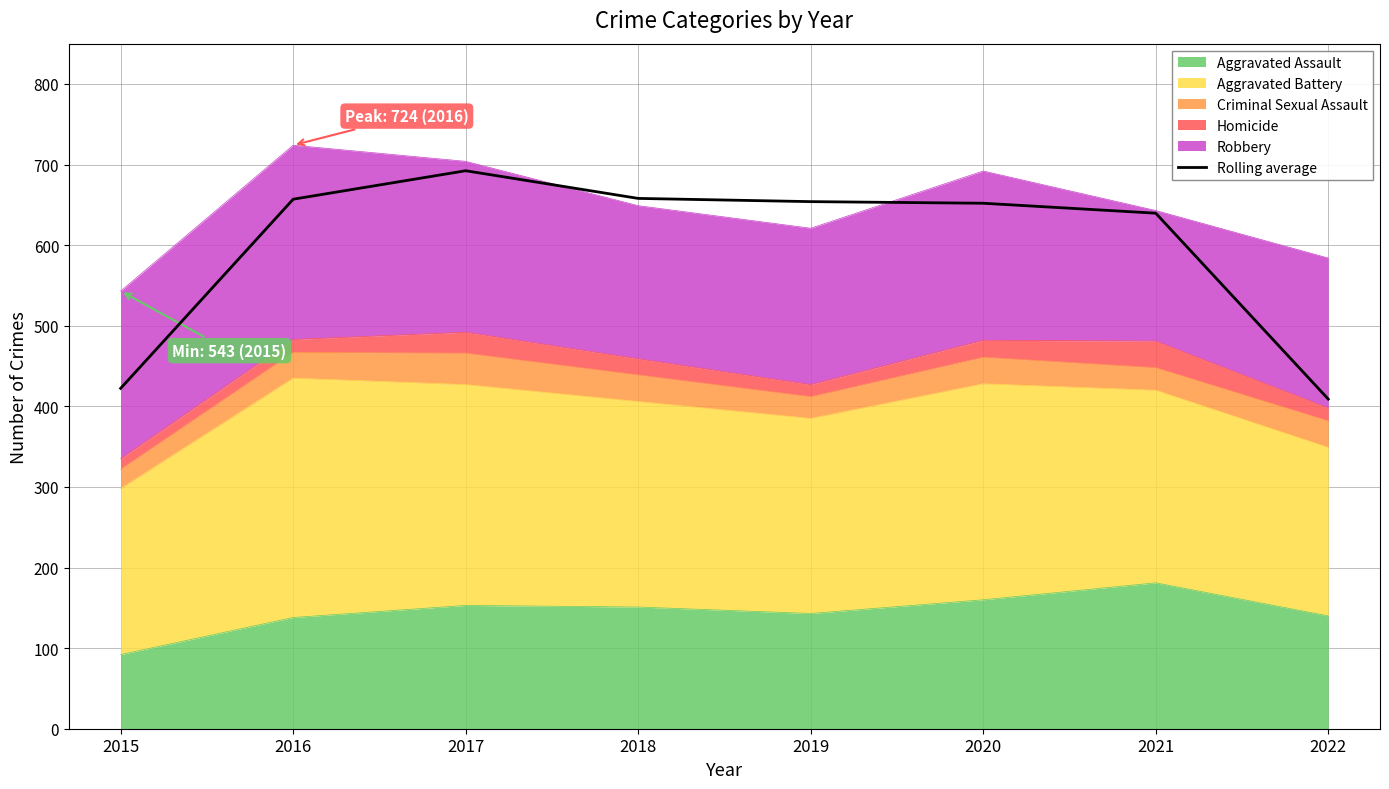

Reading left to right, list all the values displayed in this chart.

2015=422.3	2016=657.0	2017=692.3	2018=658.0	2019=654.0	2020=652.0	2021=639.7	2022=409.0